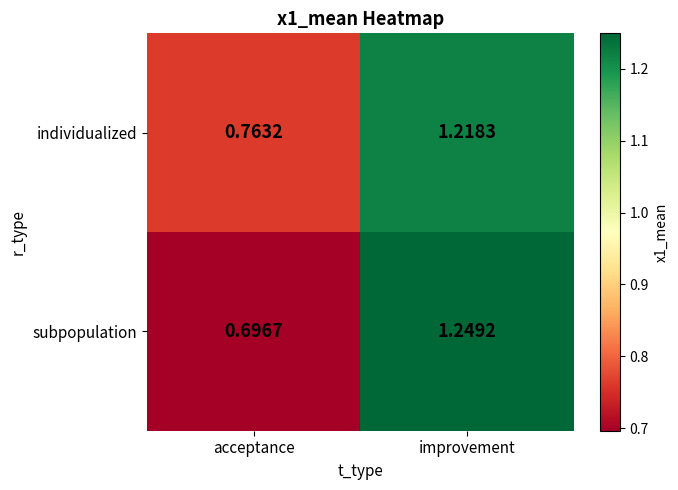

How many data points does each series have?

2